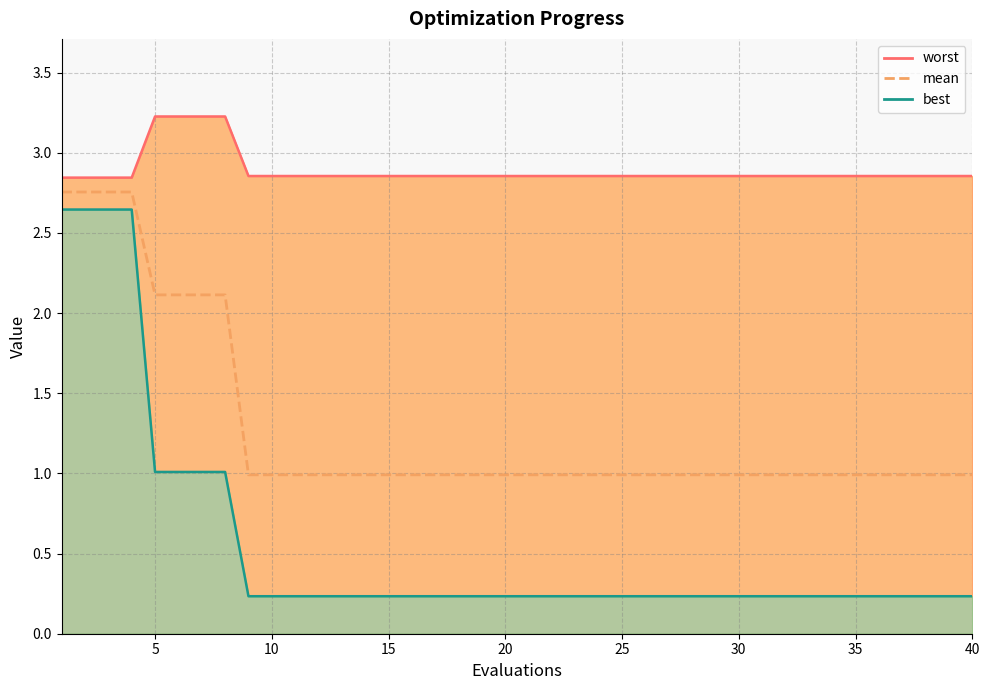

Does the chart display data point markers on the line(s)?

No